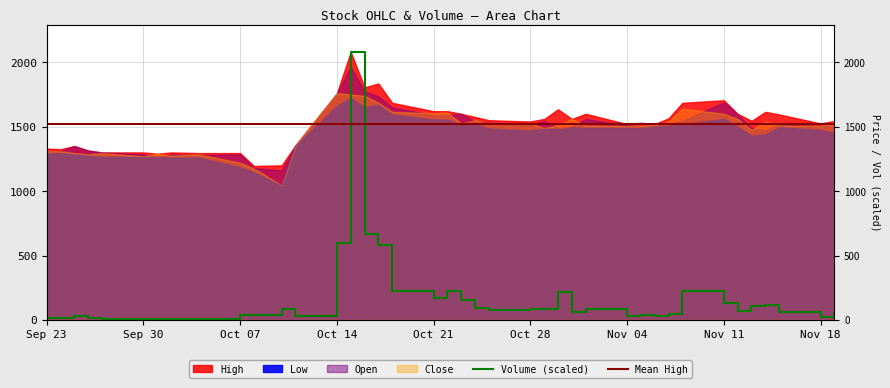

How many lines are shown in the chart?

2